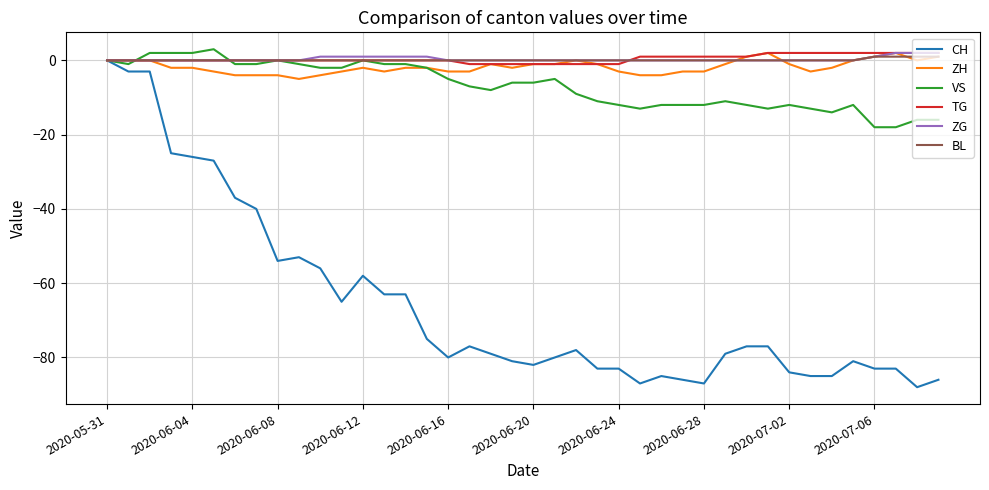

Which series has the largest range (max minus min)?

CH